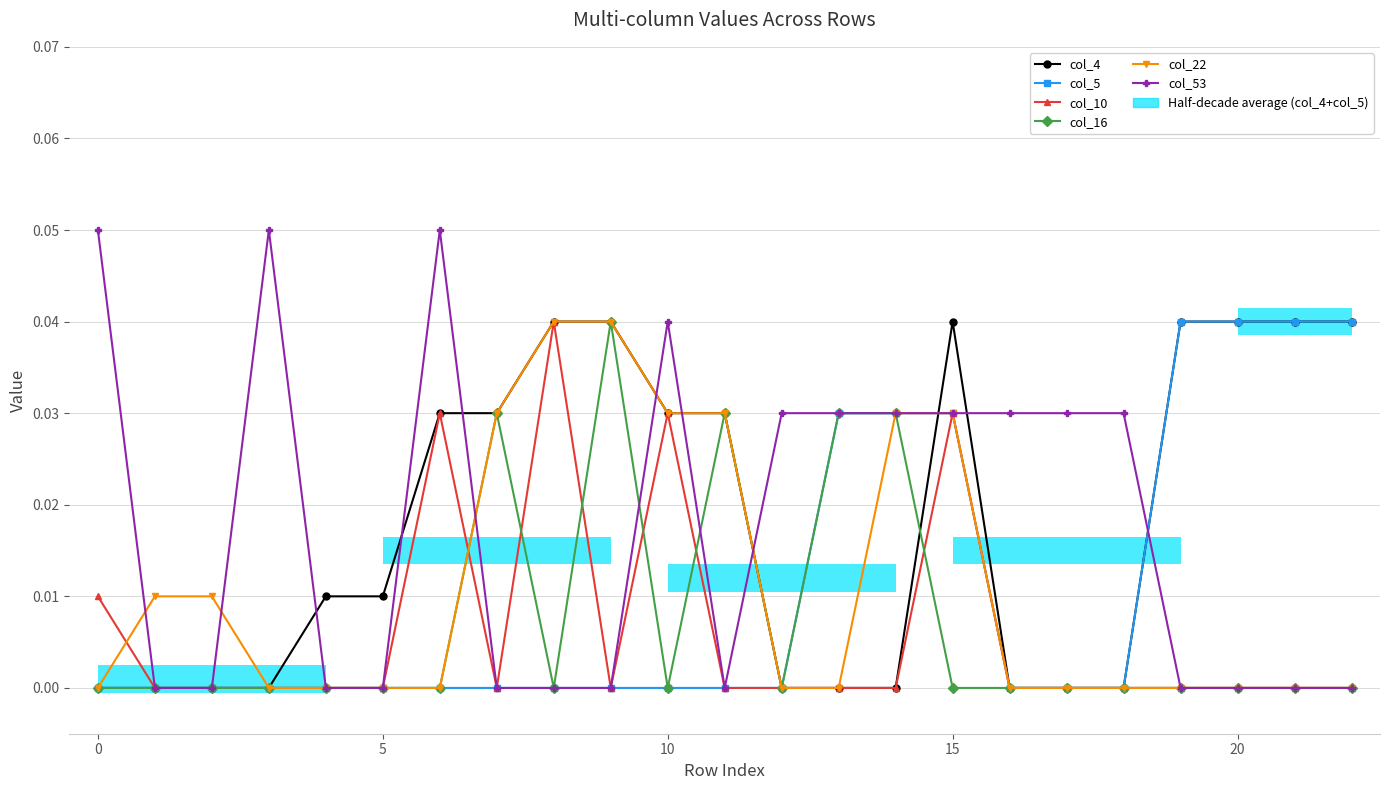

The col_53 series shows -0.0 at 20. True or false?

False